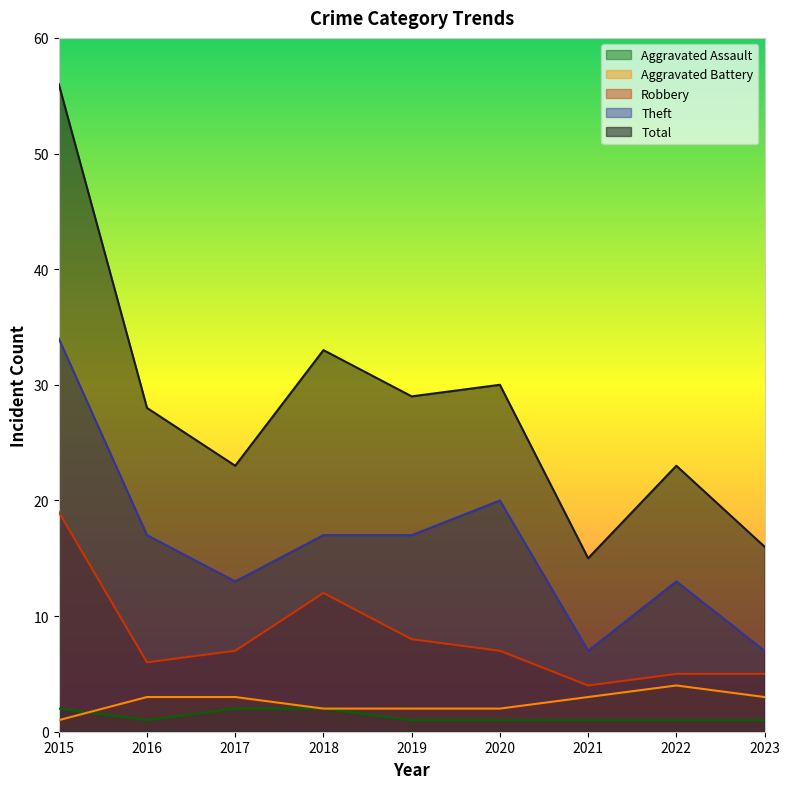

What is the value of the Aggravated Assault point at the 3rd from the left?

2